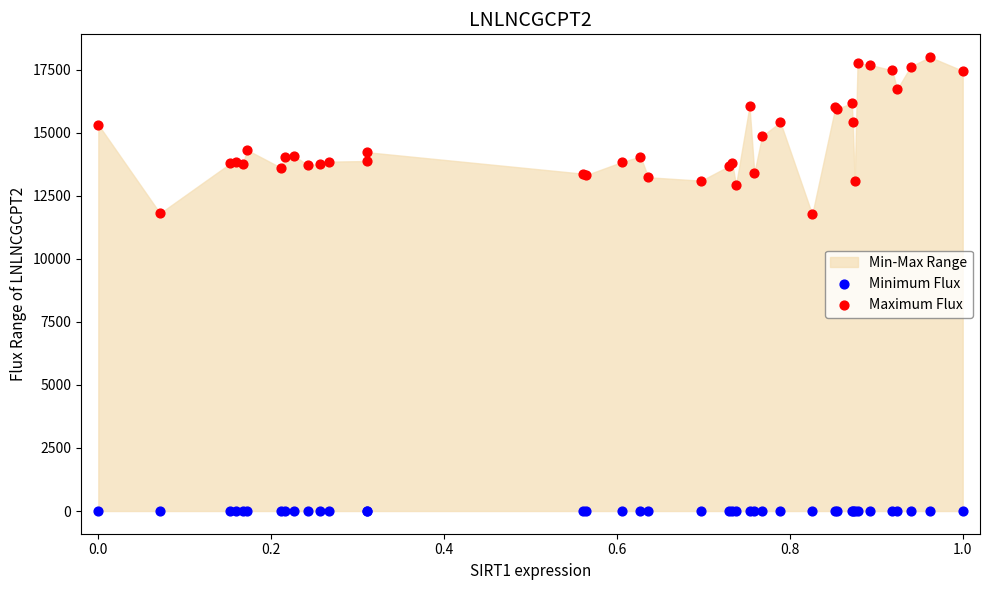

Which series contains the lowest Y value?

Minimum Flux